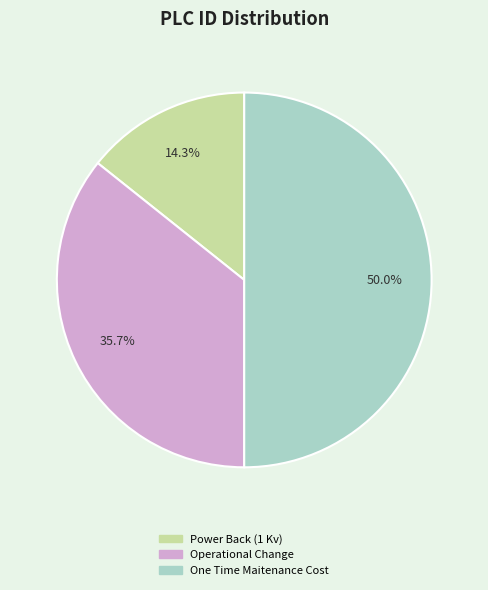

To the nearest percent, what is the difference between the largest and smallest slice percentages?

36%